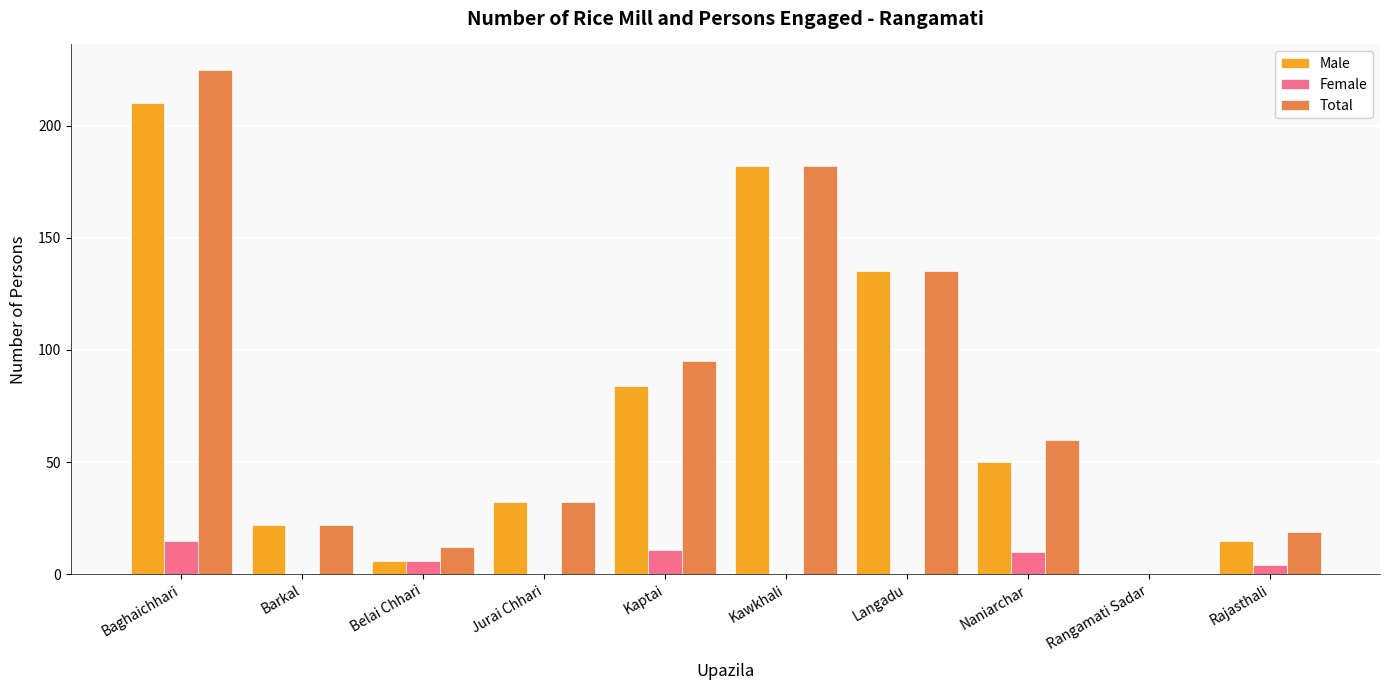

Which series changed the most between Baghaichhari and Rangamati Sadar?

Total